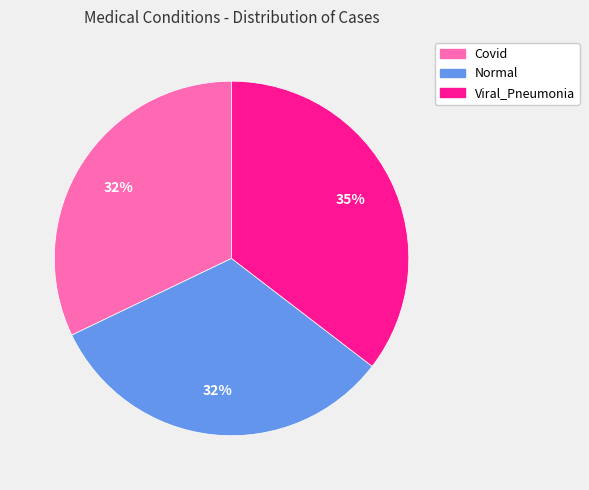

To the nearest percent, what is the difference between the largest and smallest slice percentages?

3%